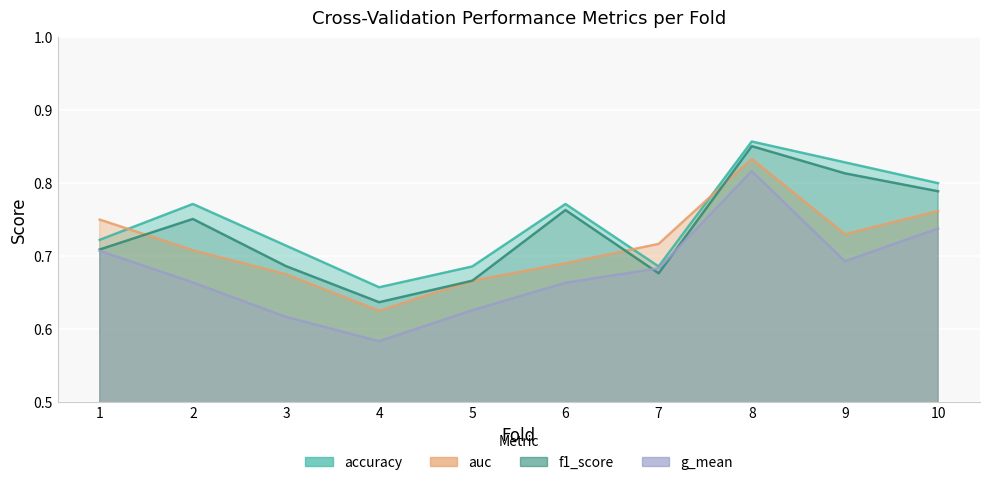

The f1_score series shows 0.8 at 4. True or false?

False